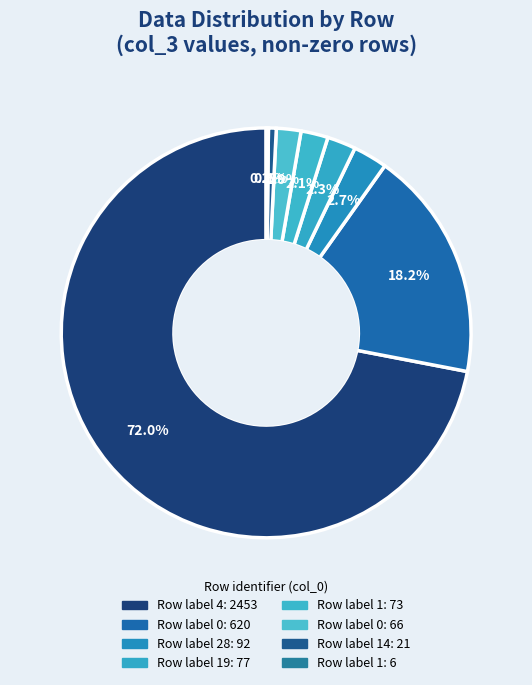

Is there any slice that represents more than half of the pie?

Yes